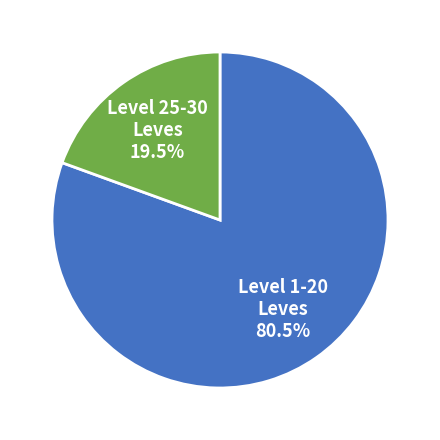

Which slice is the smallest?

Level 25-30 Leves 19.5%